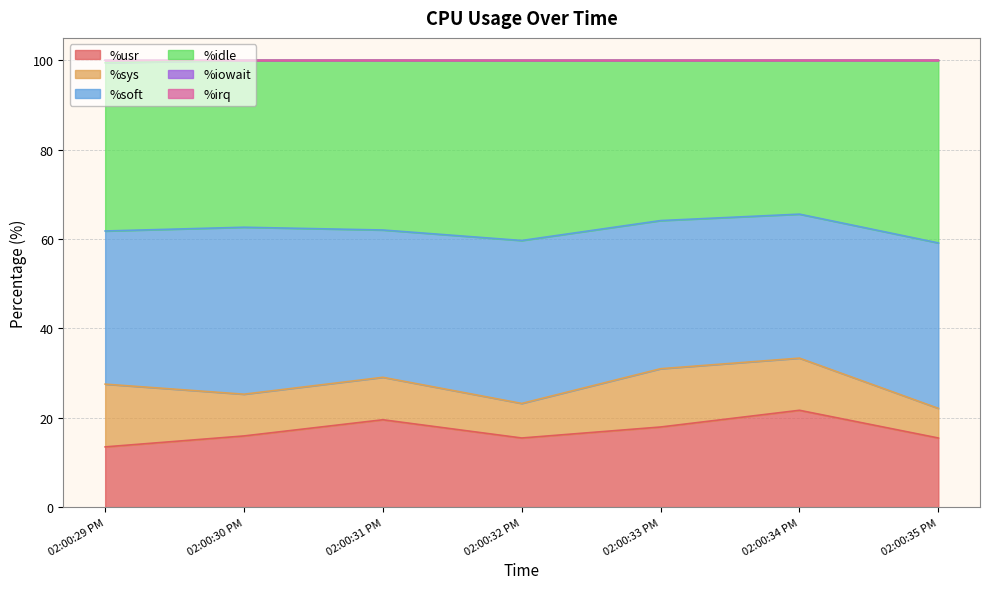

Does the chart display data point markers on the line(s)?

No